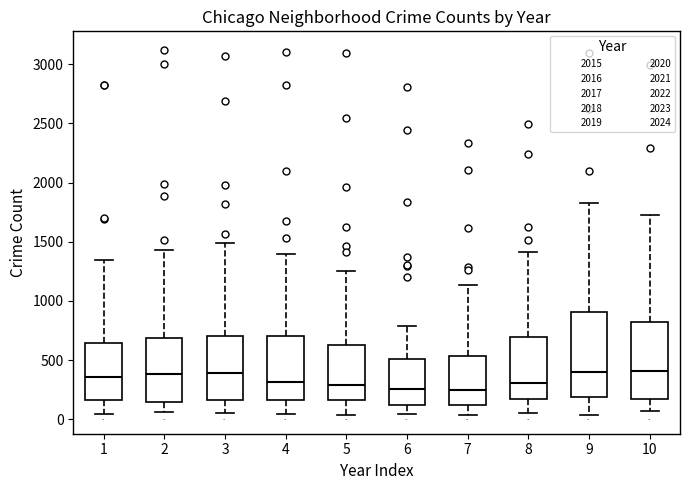

Where does the median line of the box at x = 5 sit on the y-axis? The values are not printed on the chart, so give them approximately, as read against the axis.

300